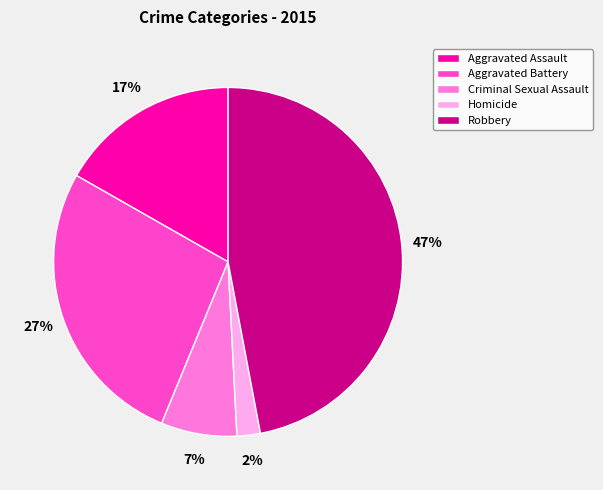

Rank the categories by value from lowest to highest.

Homicide, Criminal Sexual Assault, Aggravated Assault, Aggravated Battery, Robbery